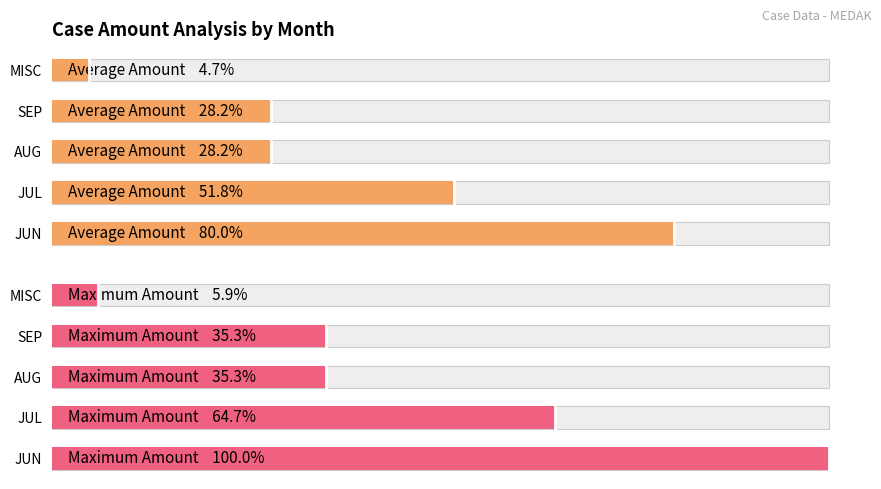

Is it true that Average Amount equals 9600 at SEP?

True